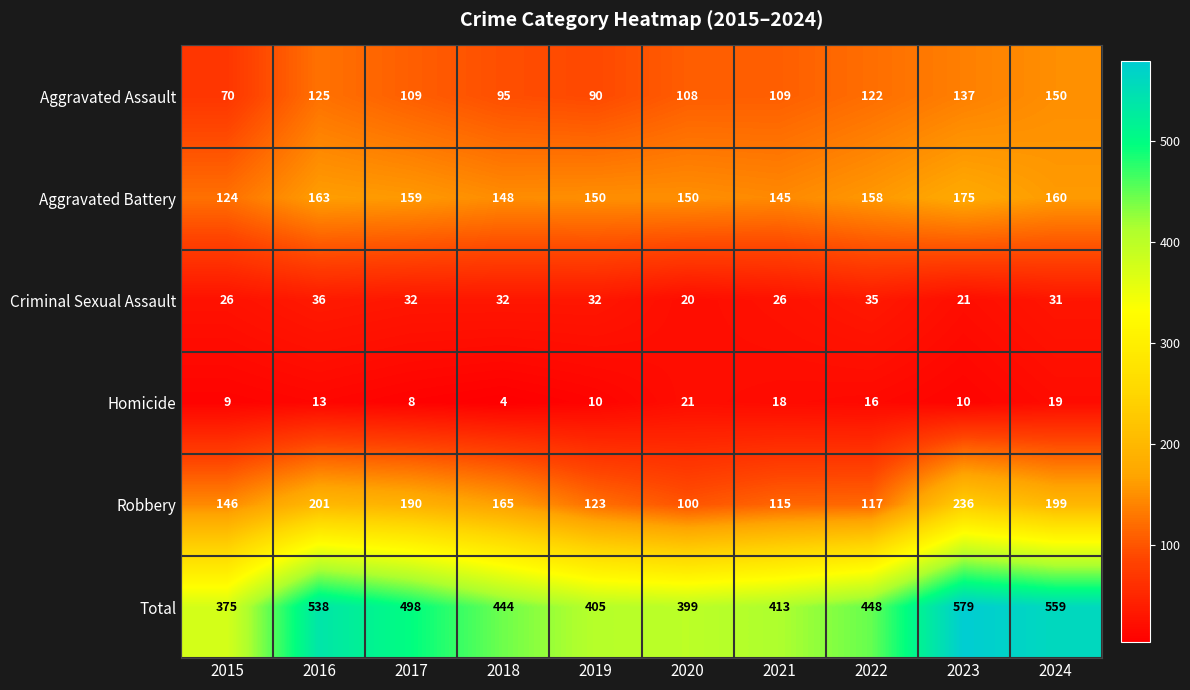

At which label does Criminal Sexual Assault reach its minimum?

2020